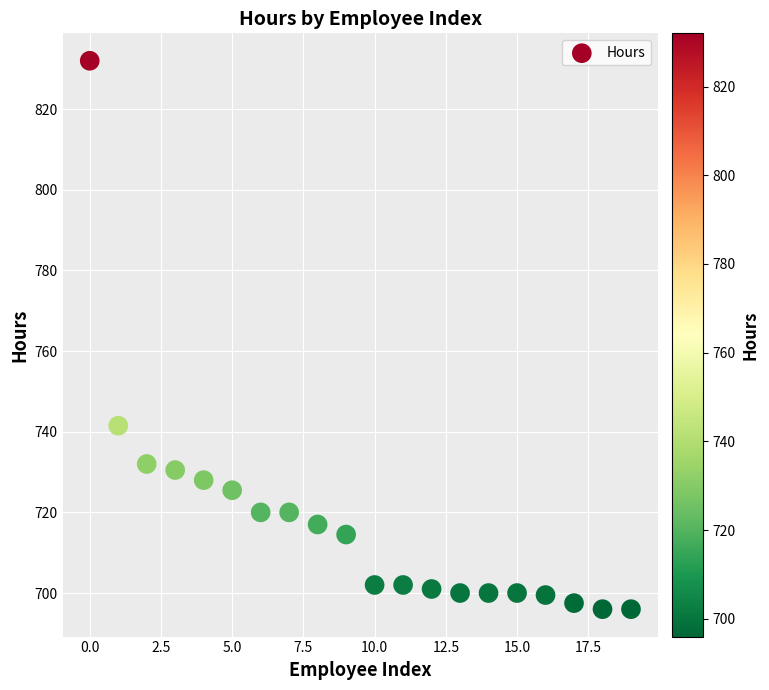

What Y value in the scatter plot is closest to 764?

741.5